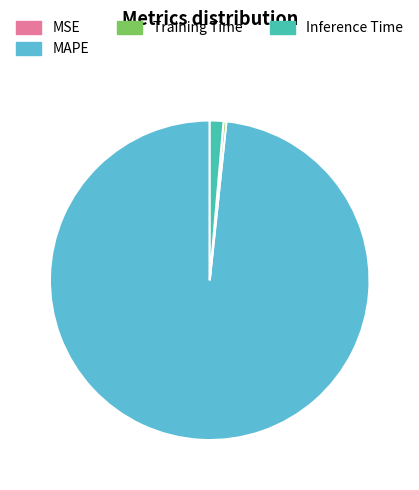

The Training Time slice represents 0% of the pie. True or false?

True